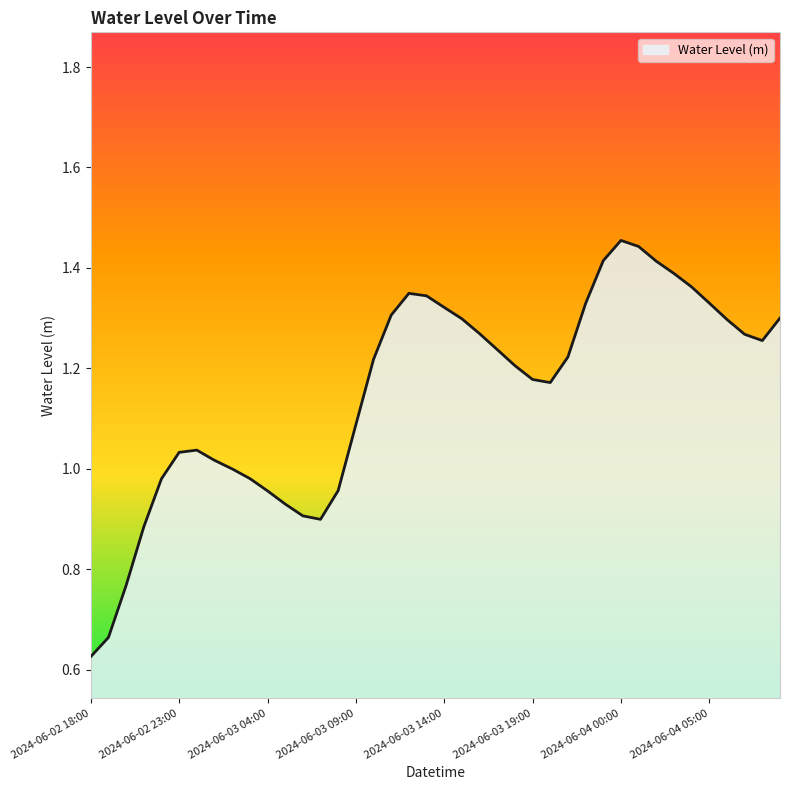

Is this an area chart (filled region under the line)?

Yes